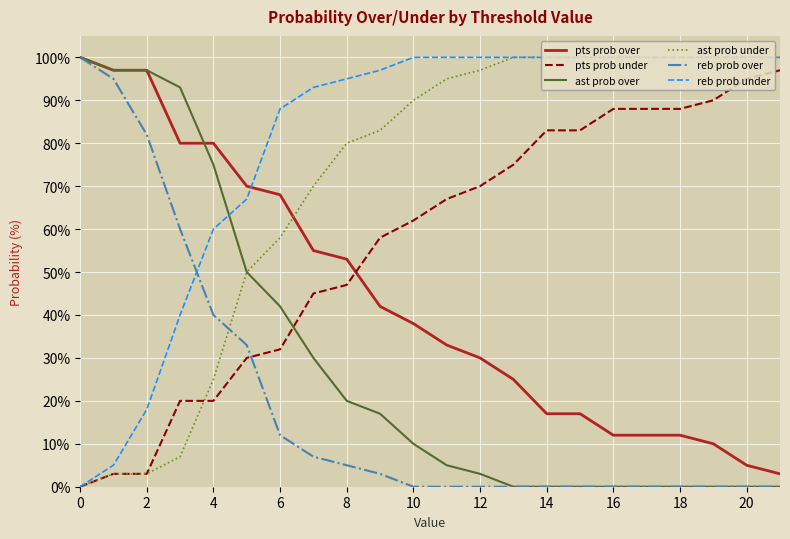

Which series ends up on top after the final intersection of reb prob over and reb prob under?

reb prob under